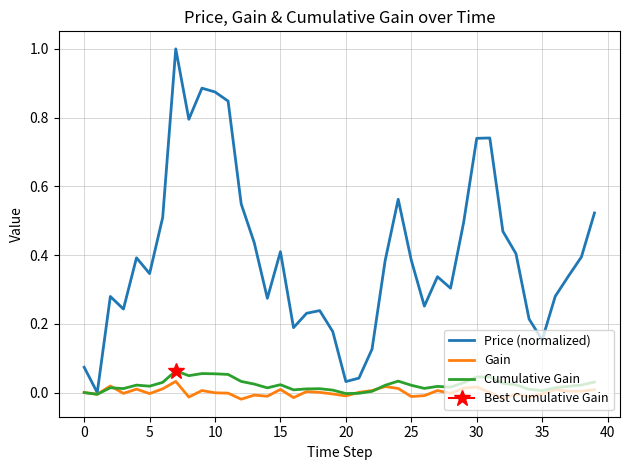

How many interior local valleys does the Cumulative Gain series have?

10